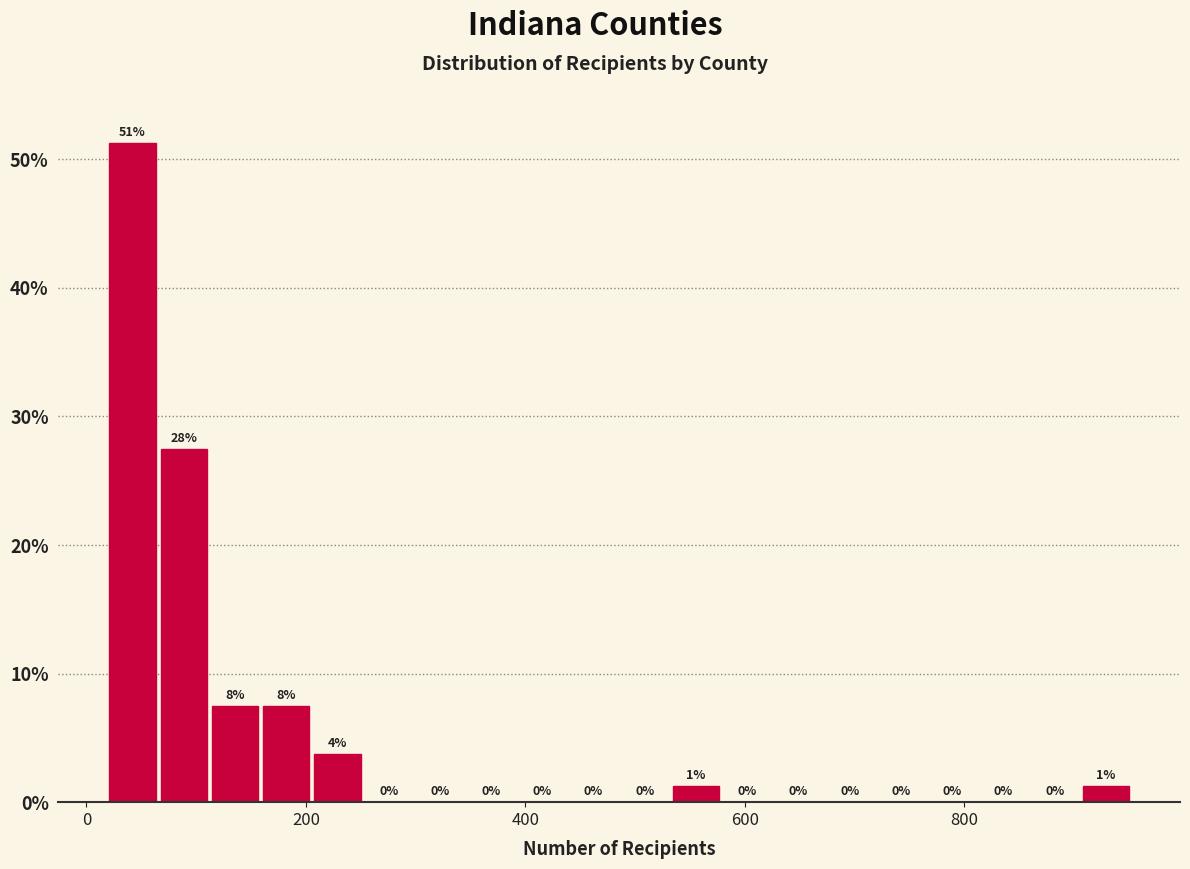

Around what value on the x-axis is the tallest bar? Give the approximate position of its centre, as read against the axis.

40